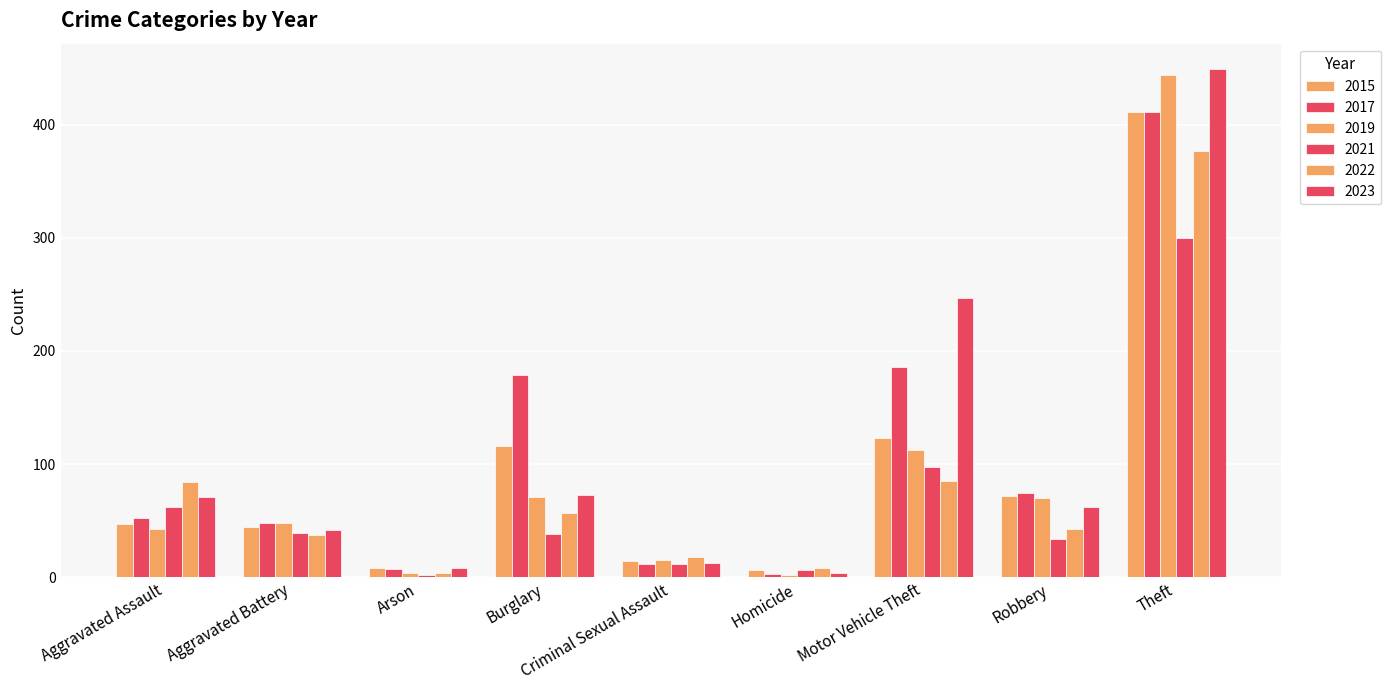

What is the value of the 2017 bar at the 3rd from the left?

7